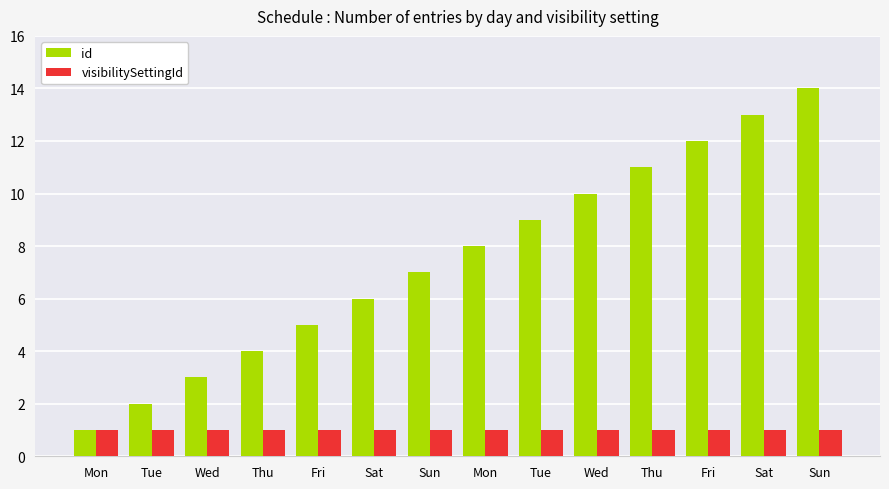

Is the value of visibilitySettingId at Fri greater than the value of id at Thu?

No